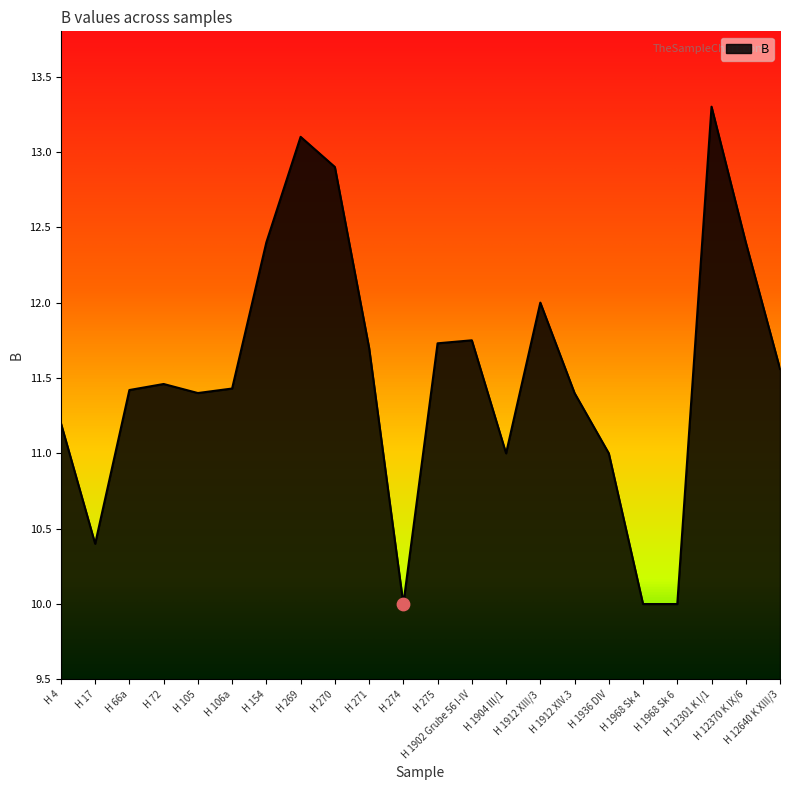

Between H 274 and H 12301 K I/1, which is larger?

H 12301 K I/1